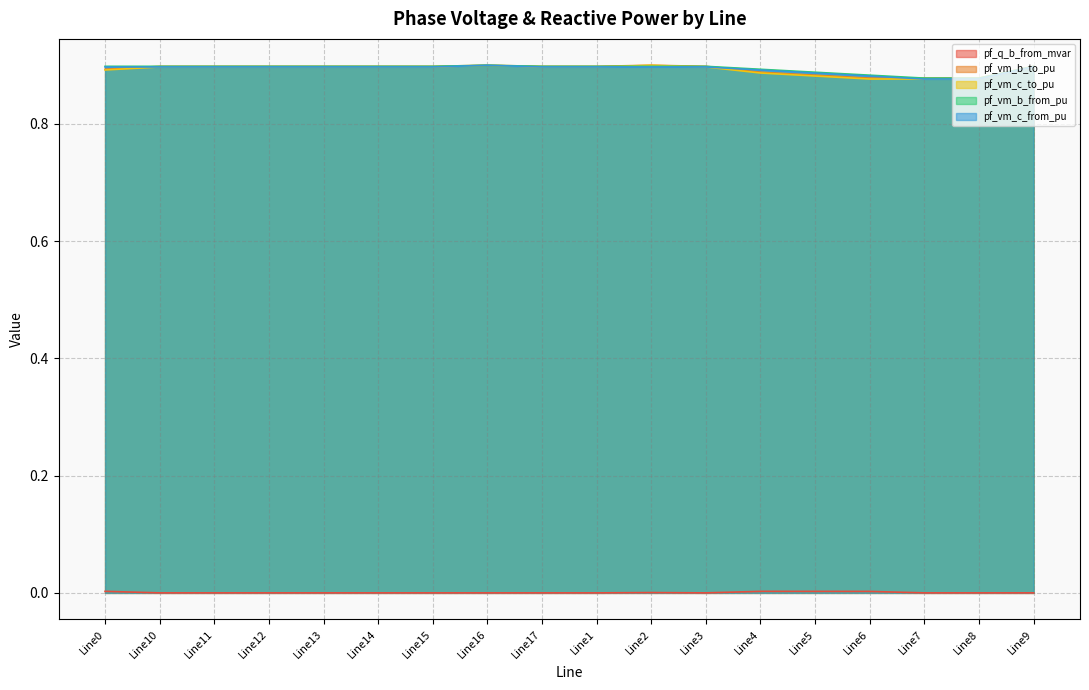

Reading left to right, what are all the values shown in this chart?

pf_q_b_from_mvar: Line0=0.0	Line10=0.0	Line11=0.0	Line12=0.0	Line13=0.0	Line14=0.0	Line15=0.0	Line16=0.0	Line17=0.0	Line1=0.0	Line2=0.0	Line3=0.0	Line4=0.0	Line5=0.0	Line6=0.0	Line7=0.0	Line8=0.0	Line9=0.0
pf_vm_b_to_pu: Line0=0.9	Line10=0.9	Line11=0.9	Line12=0.9	Line13=0.9	Line14=0.9	Line15=0.9	Line16=0.9	Line17=0.9	Line1=0.9	Line2=0.9	Line3=0.9	Line4=0.9	Line5=0.9	Line6=0.9	Line7=0.9	Line8=0.9	Line9=0.9
pf_vm_c_to_pu: Line0=0.9	Line10=0.9	Line11=0.9	Line12=0.9	Line13=0.9	Line14=0.9	Line15=0.9	Line16=0.9	Line17=0.9	Line1=0.9	Line2=0.9	Line3=0.9	Line4=0.9	Line5=0.9	Line6=0.9	Line7=0.9	Line8=0.9	Line9=0.9
pf_vm_b_from_pu: Line0=0.9	Line10=0.9	Line11=0.9	Line12=0.9	Line13=0.9	Line14=0.9	Line15=0.9	Line16=0.9	Line17=0.9	Line1=0.9	Line2=0.9	Line3=0.9	Line4=0.9	Line5=0.9	Line6=0.9	Line7=0.9	Line8=0.9	Line9=0.9
pf_vm_c_from_pu: Line0=0.9	Line10=0.9	Line11=0.9	Line12=0.9	Line13=0.9	Line14=0.9	Line15=0.9	Line16=0.9	Line17=0.9	Line1=0.9	Line2=0.9	Line3=0.9	Line4=0.9	Line5=0.9	Line6=0.9	Line7=0.9	Line8=0.9	Line9=0.9